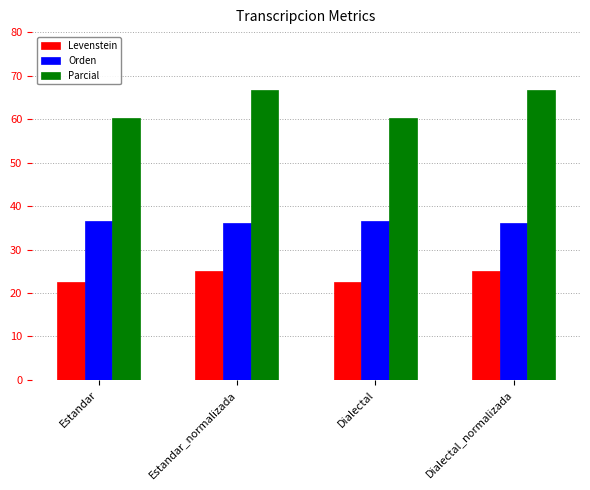

What is the label of the 4th bar from the left?

Dialectal_normalizada